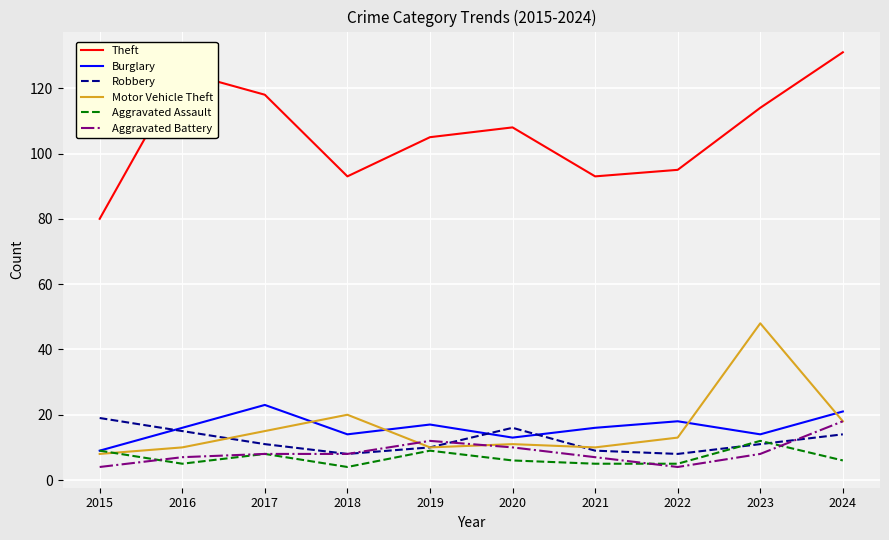

True or false: Motor Vehicle Theft has a value of 15 at 2017.

True